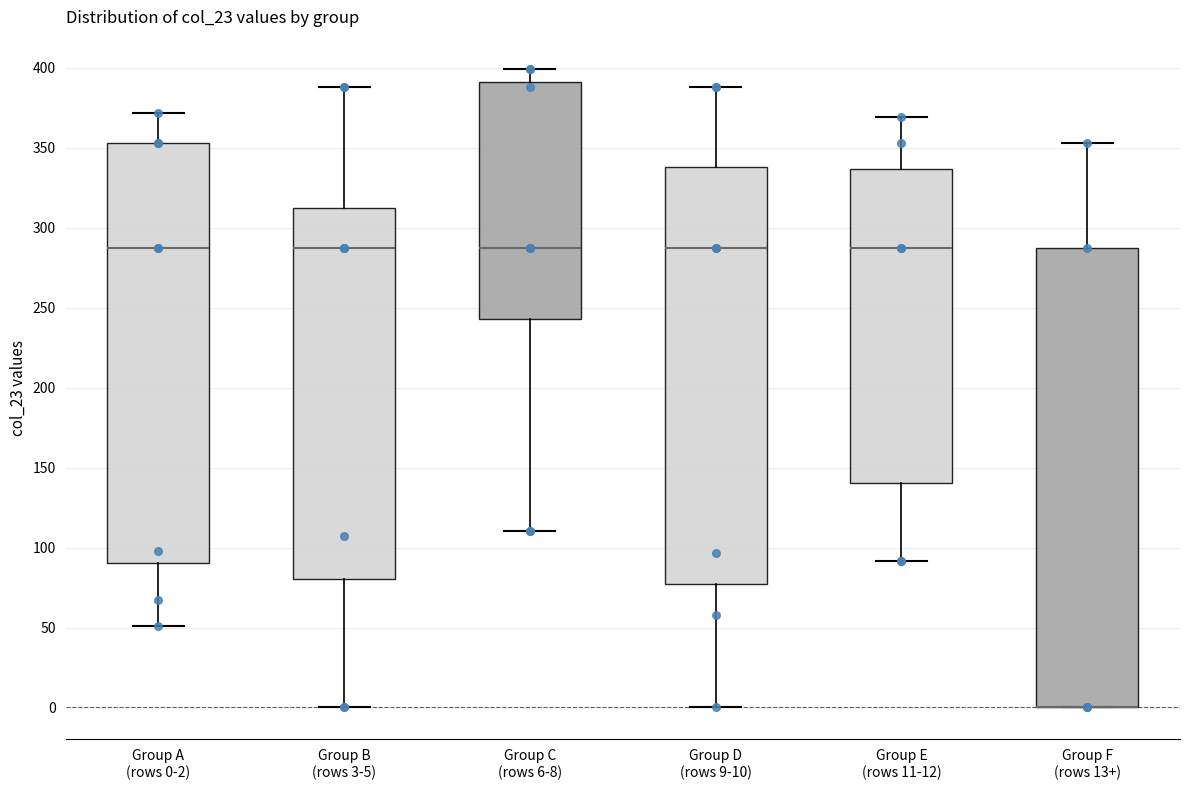

Which box is the tallest, from its lower edge to its upper edge?

Group F (rows 13+)